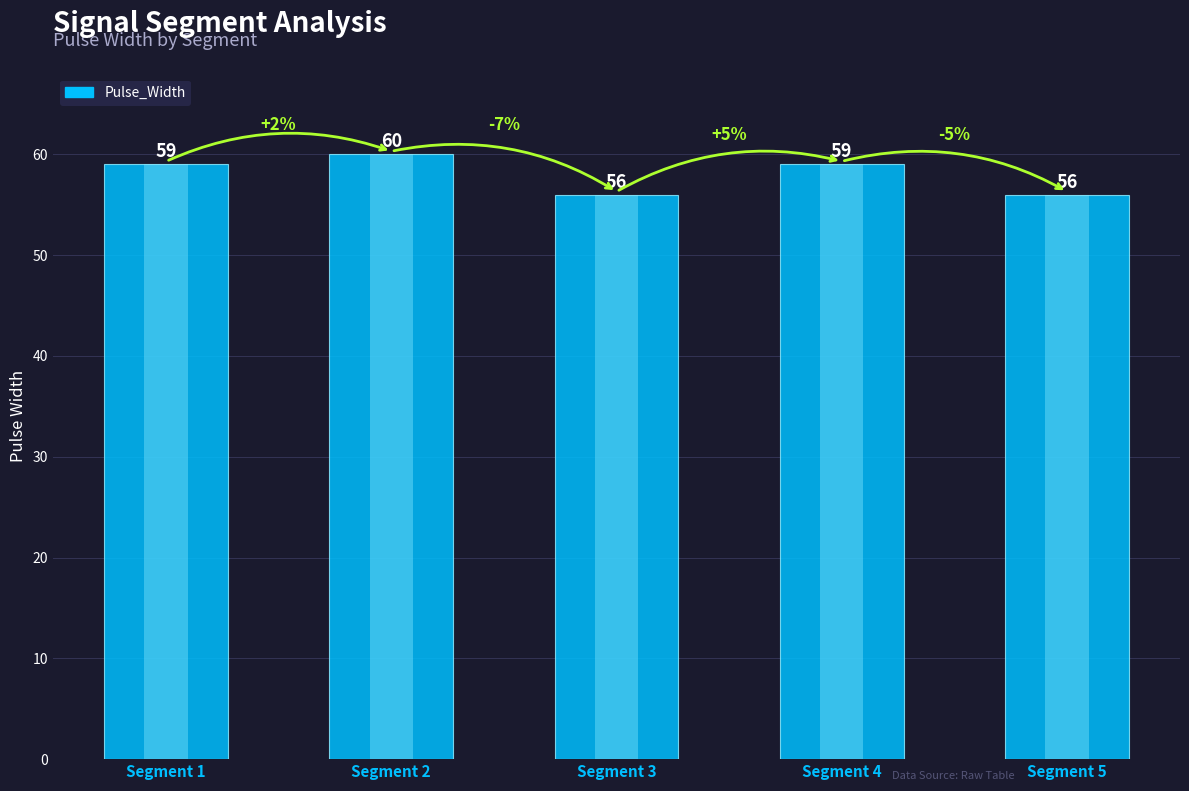

What is the maximum value shown in the chart?

60